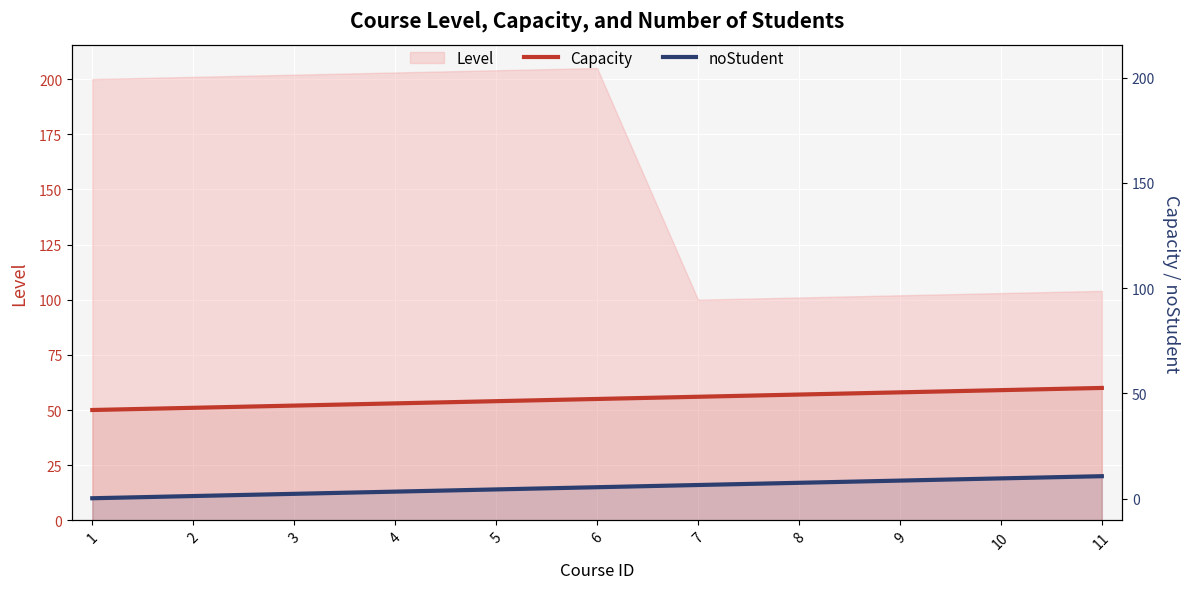

What is the value of the Capacity point at the 11th from the left?

60